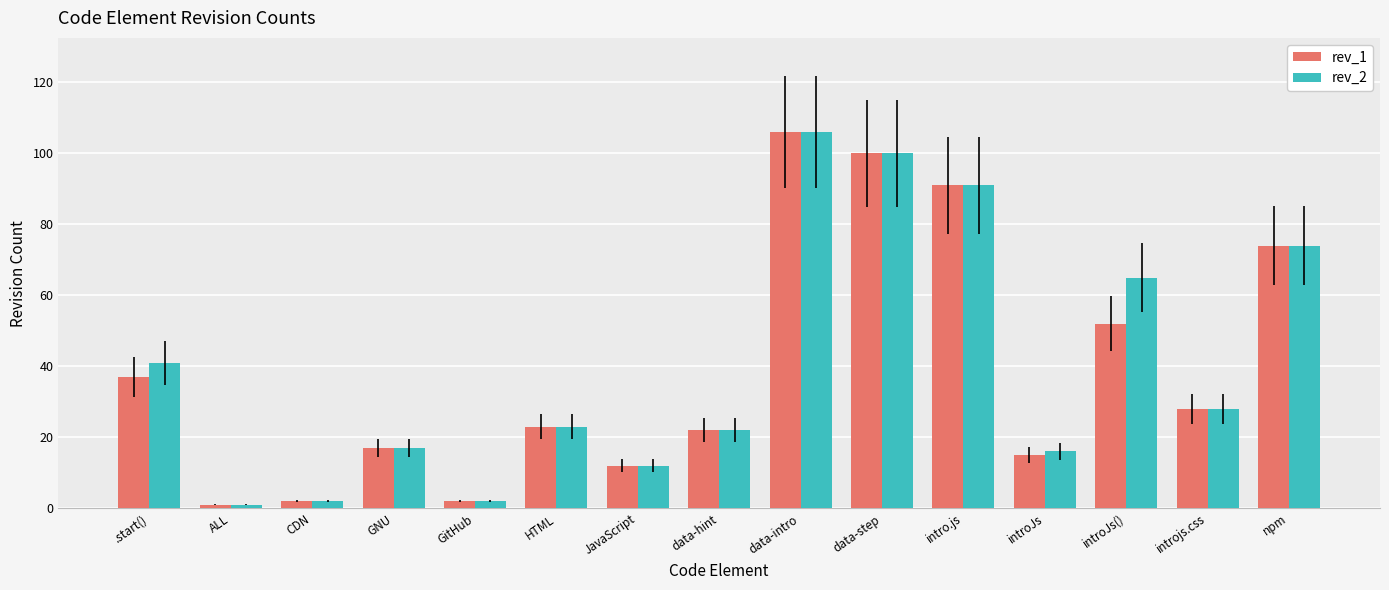

Which series has the largest total across all categories?

rev_2